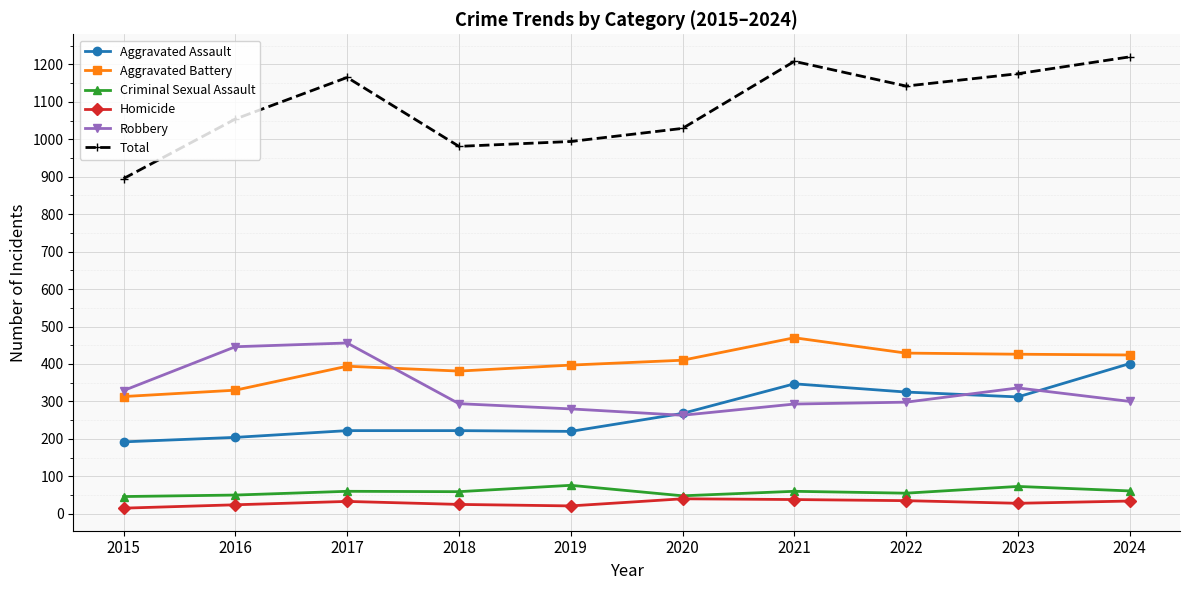

What is the total value across all series at 2020?

2058